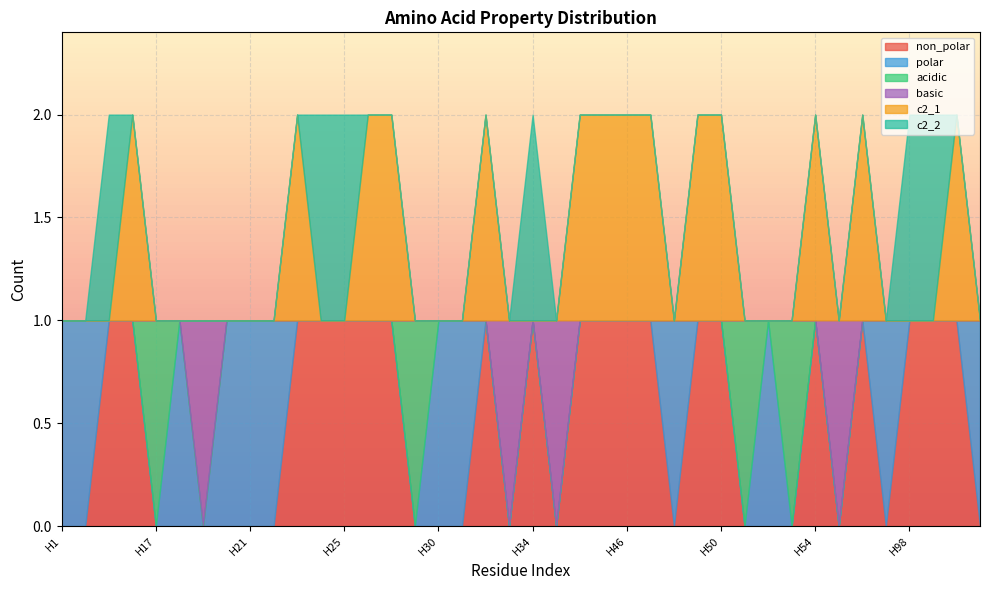

At which label does acidic reach its peak?

H17